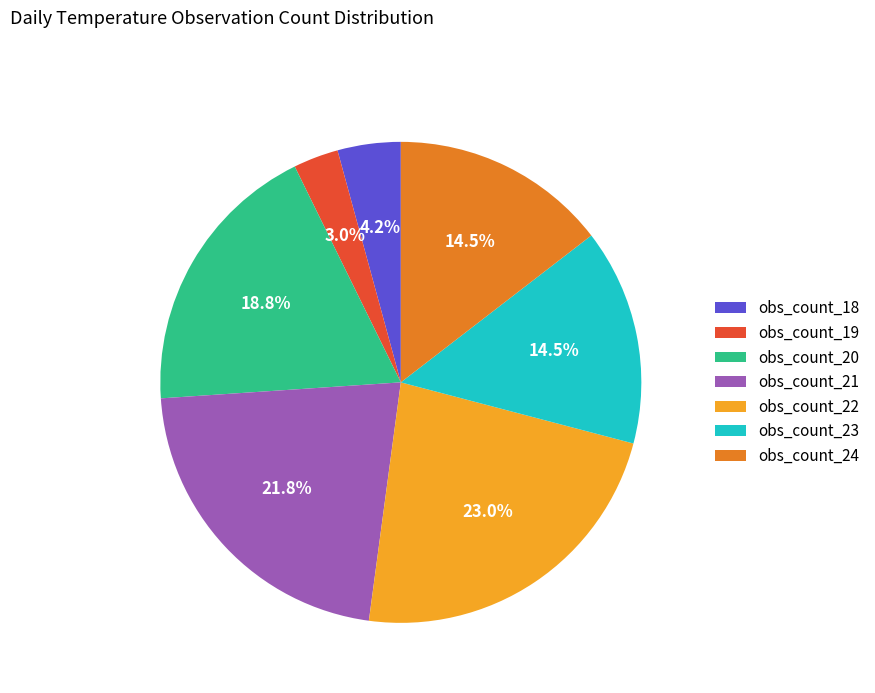

What is the ratio of the value at obs_count_24 to the value at obs_count_20?

0.8